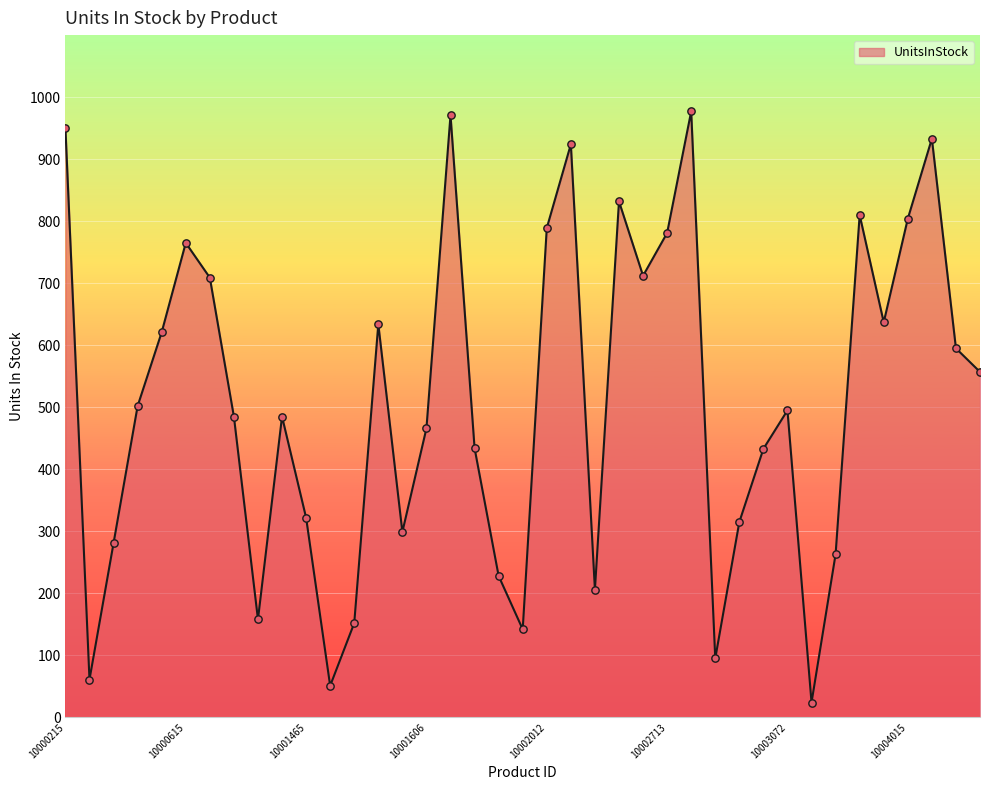

What is the greatest value displayed?

977